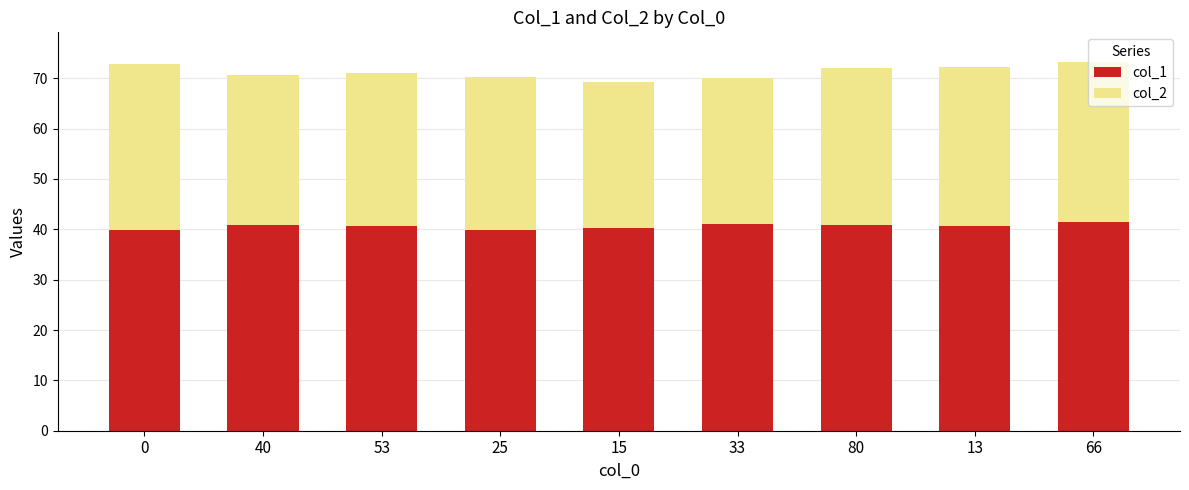

How many bars are there in total?

9